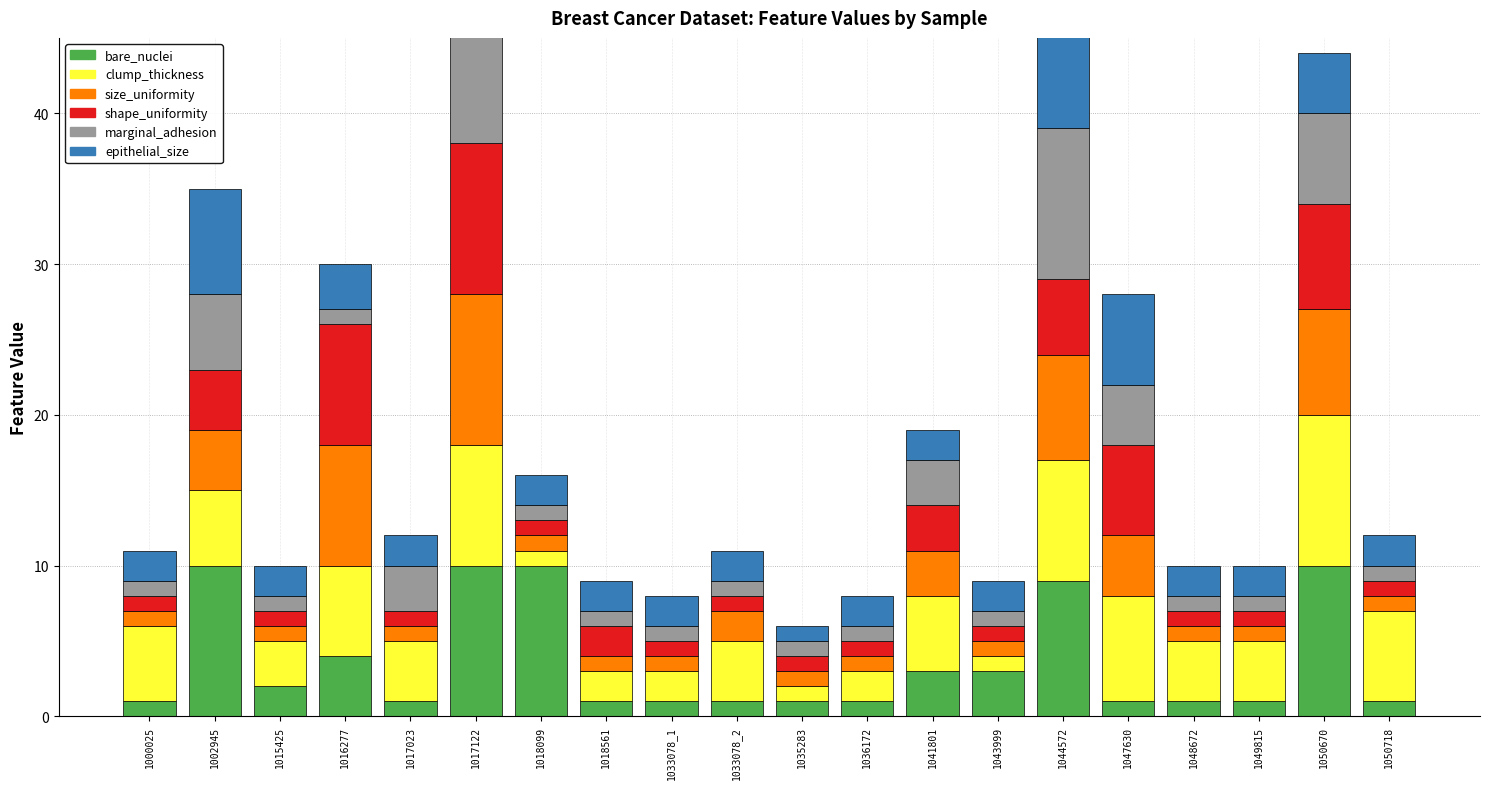

Count the number of categories in the chart.

20